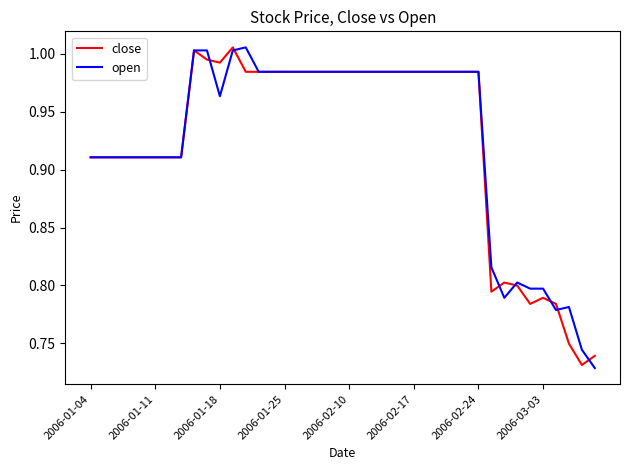

What is the difference between the maximum and minimum values in the open series?

0.3